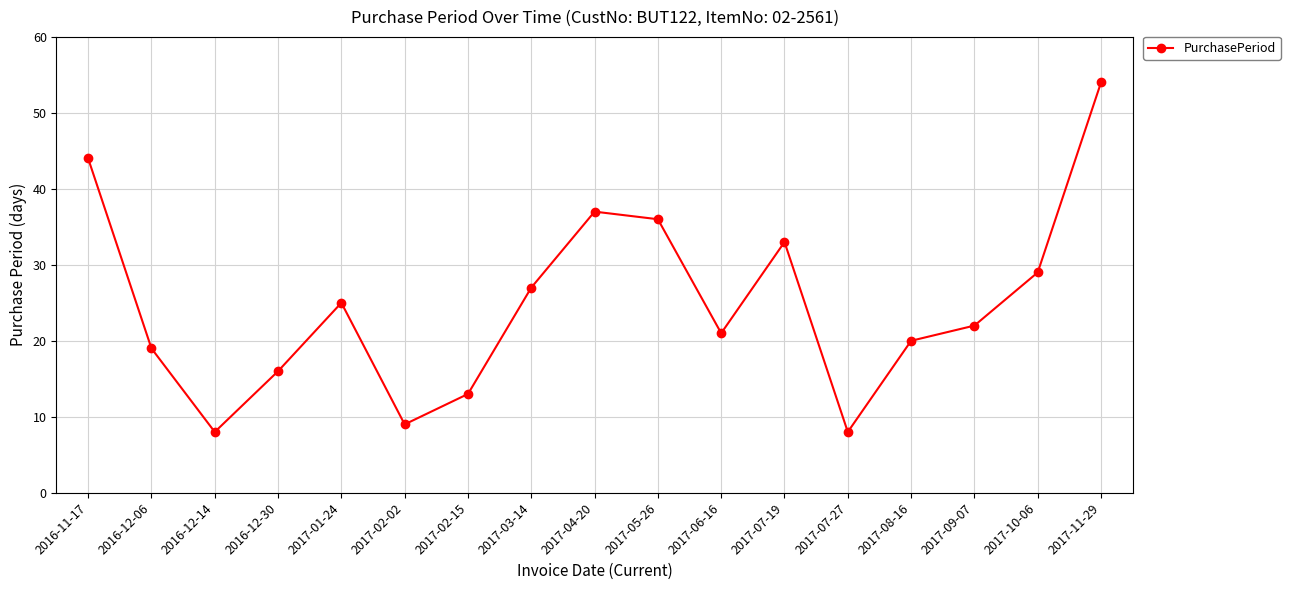

What is the maximum value shown in the chart?

54